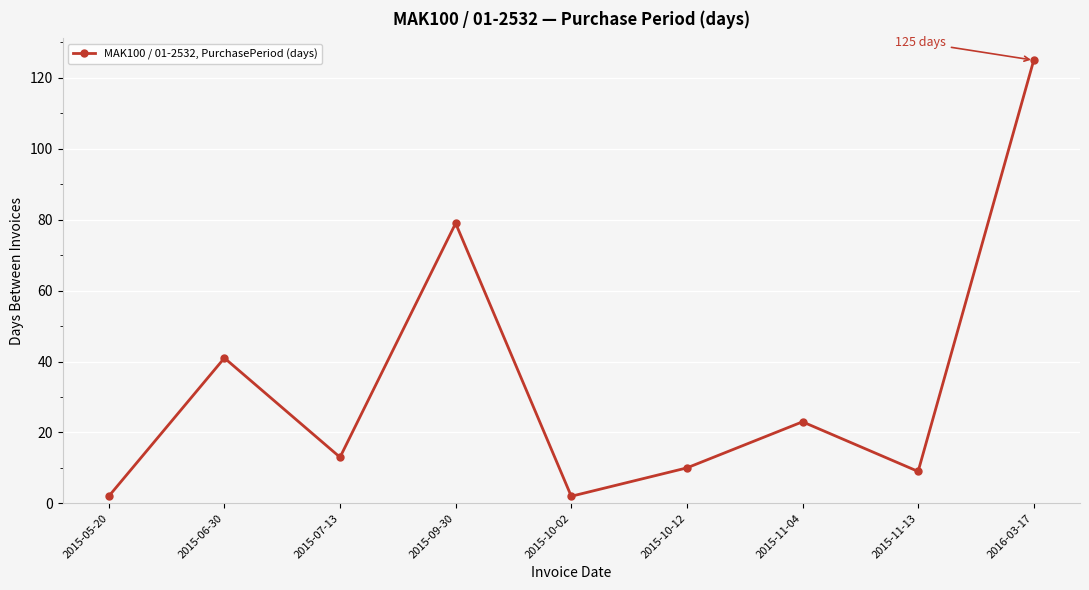

Which has a higher value, 2015-11-04 or 2015-11-13?

2015-11-04